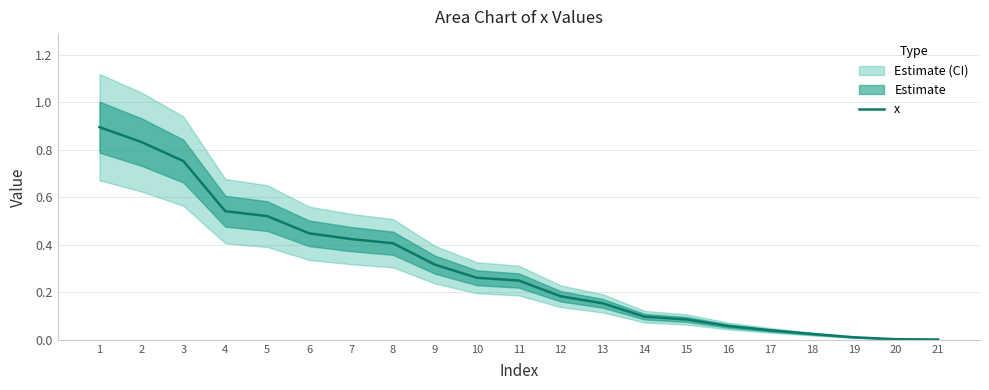

List the labels in order of value, largest first.

1, 2, 3, 4, 5, 6, 7, 8, 9, 10, 11, 12, 13, 14, 15, 16, 17, 18, 19, 20, 21